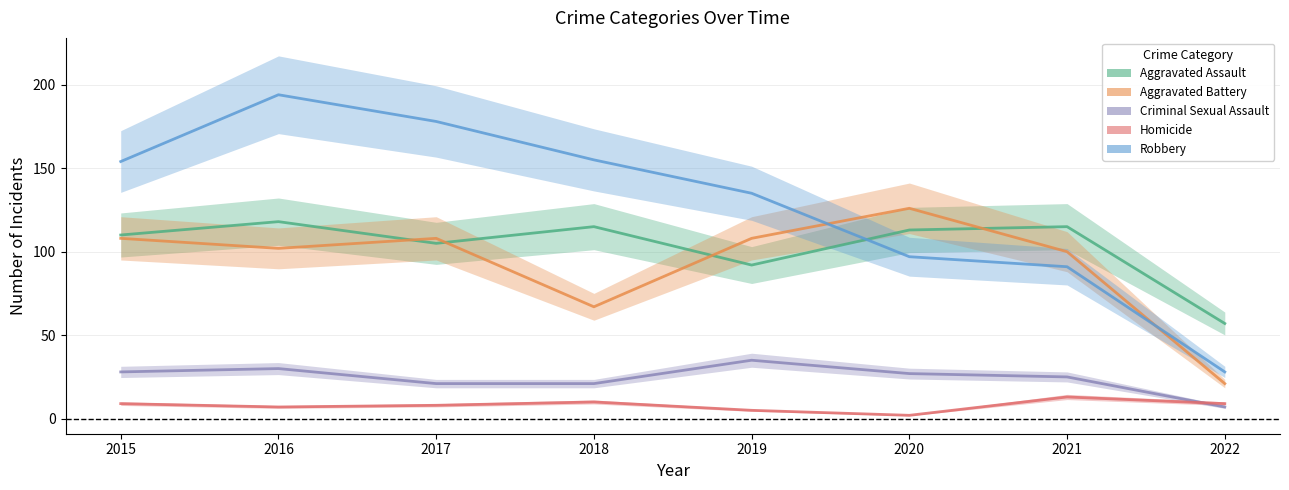

What is the difference between the second highest and minimum values in the Aggravated Assault series?

58